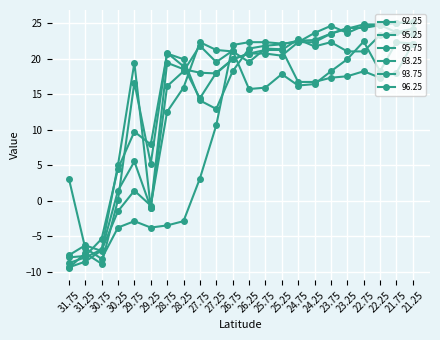

Where is 95.75 nearest to the value 7?

29.25